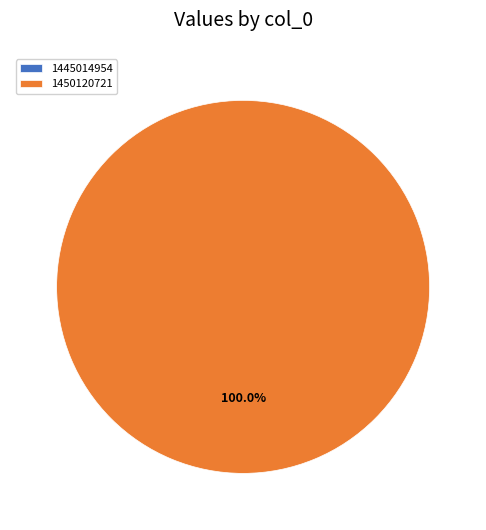

Which category has the biggest portion of the pie?

1450120721